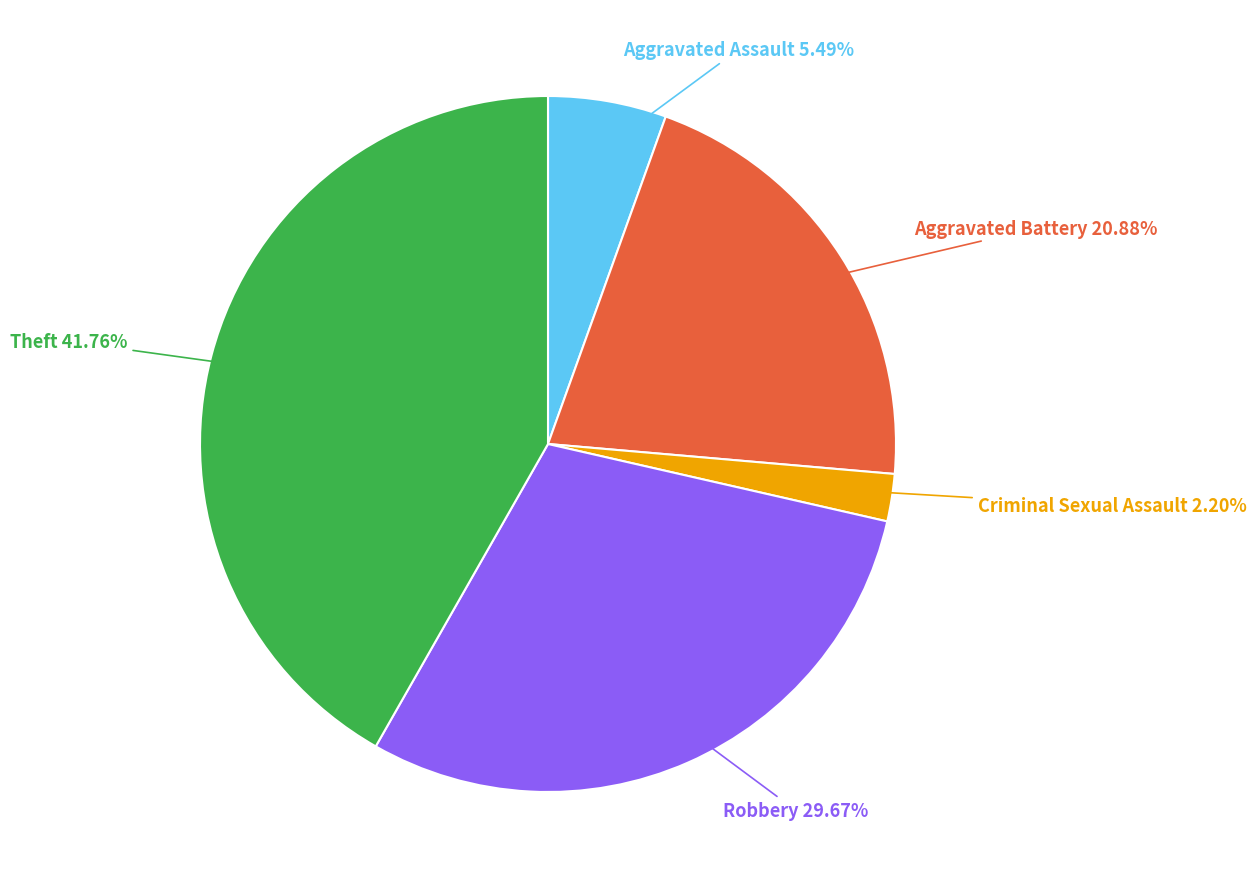

What percentage is NOT represented by Robbery?

70.3%